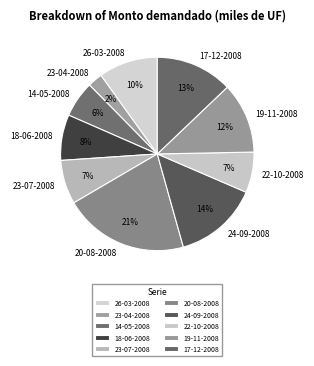

Do 14-05-2008 and 19-11-2008 together represent more than half of the pie?

No